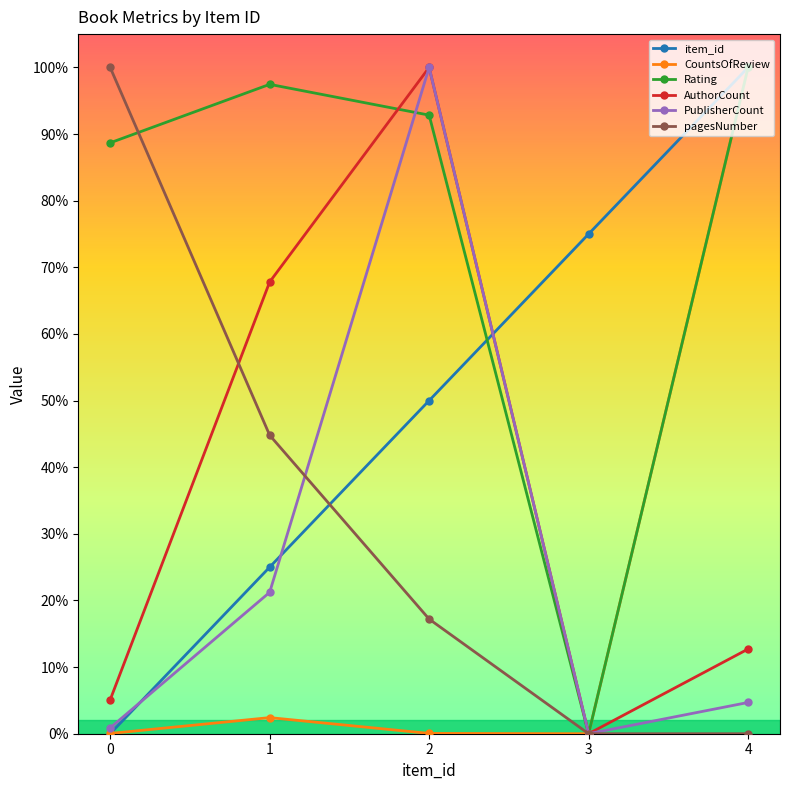

True or false: pagesNumber has more than 0 interior local peaks.

False